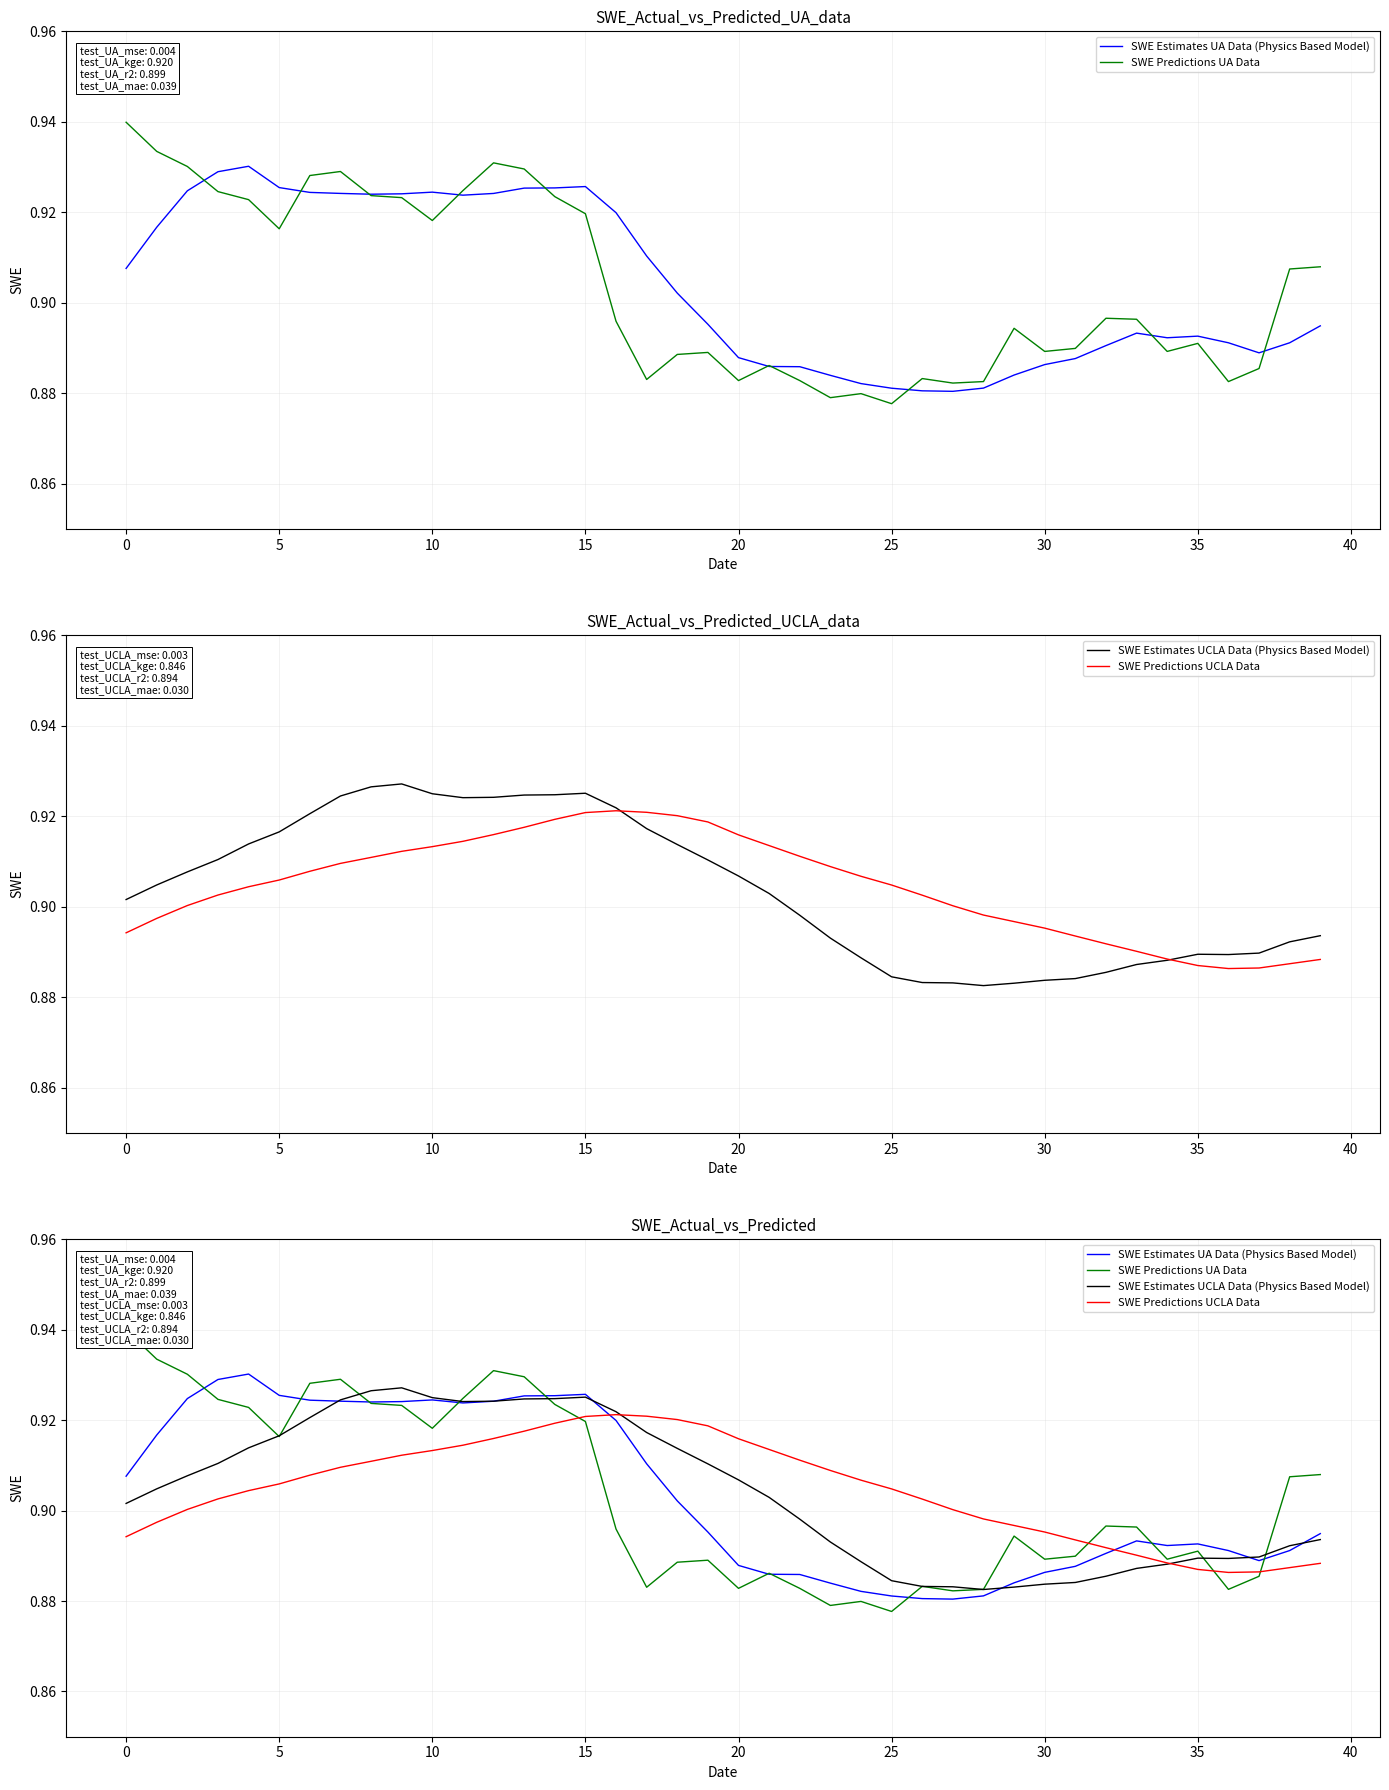

Is it true that SWE Predictions UCLA Data equals 0.9 at 20?

True